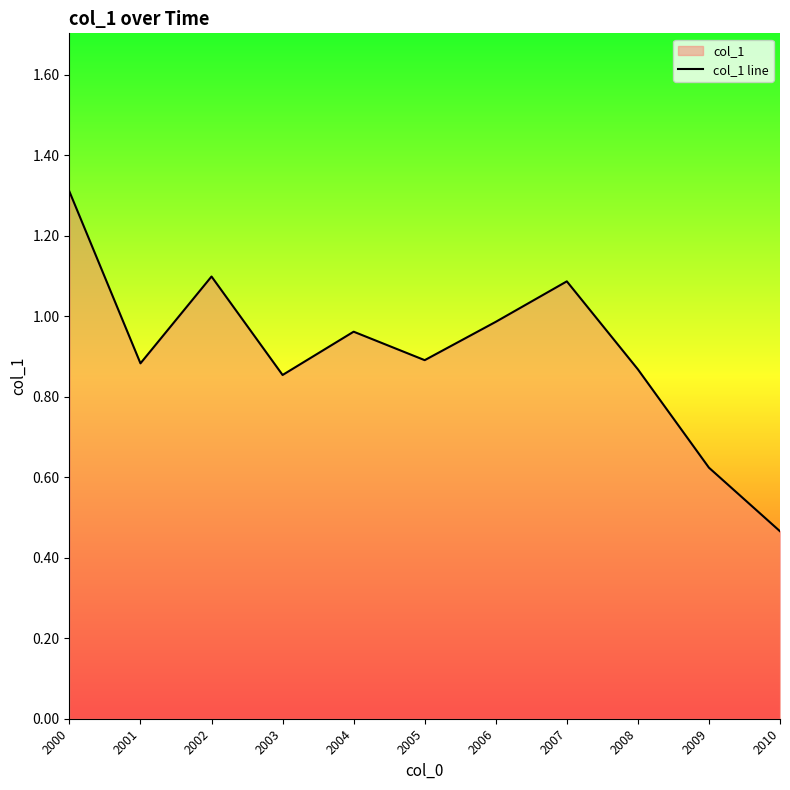

At which category does the data reach its first local peak?

2002